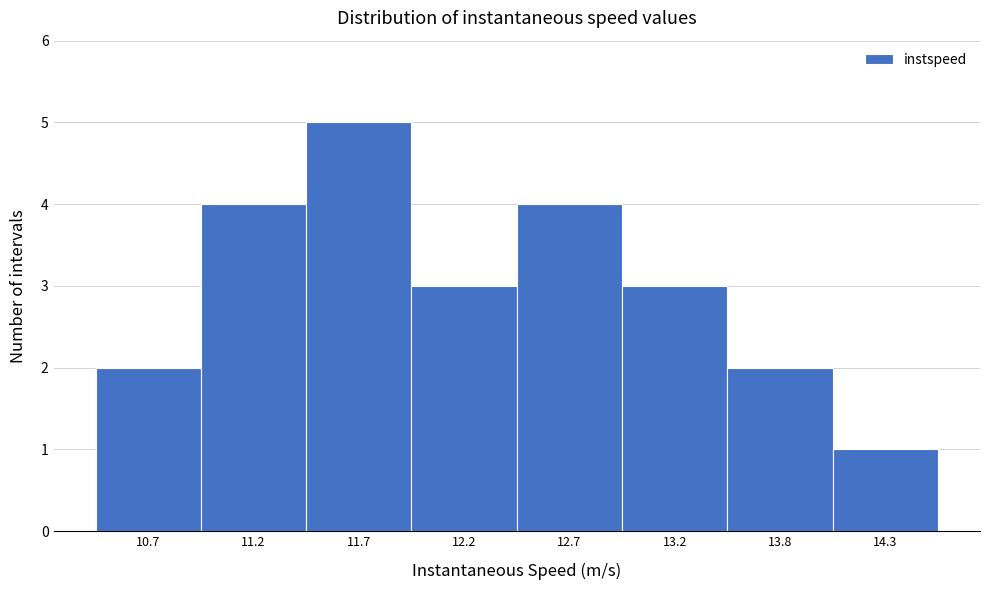

Reading left to right, list all the values displayed in this chart.

2	4	5	3	4	3	2	1